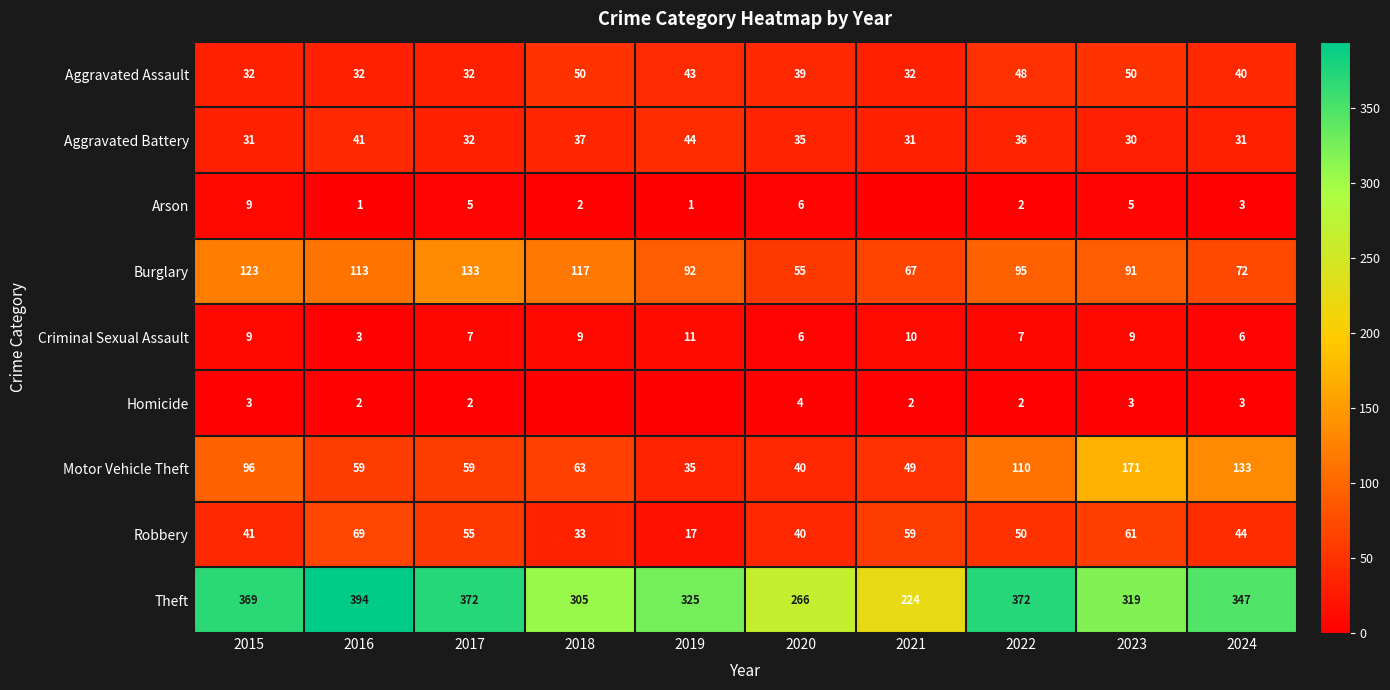

What is the spread (max minus min) of values at 2015?

366